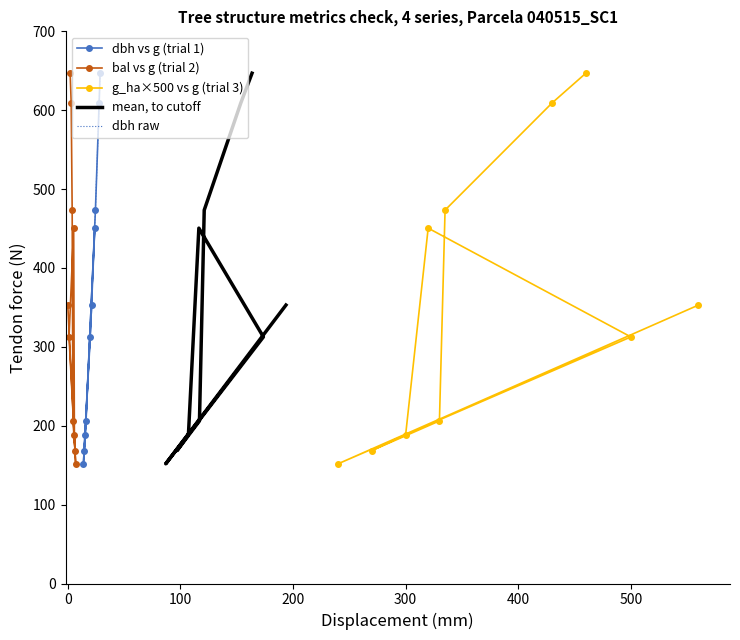

Which series has the largest range (max minus min)?

dbh vs g (trial 1)